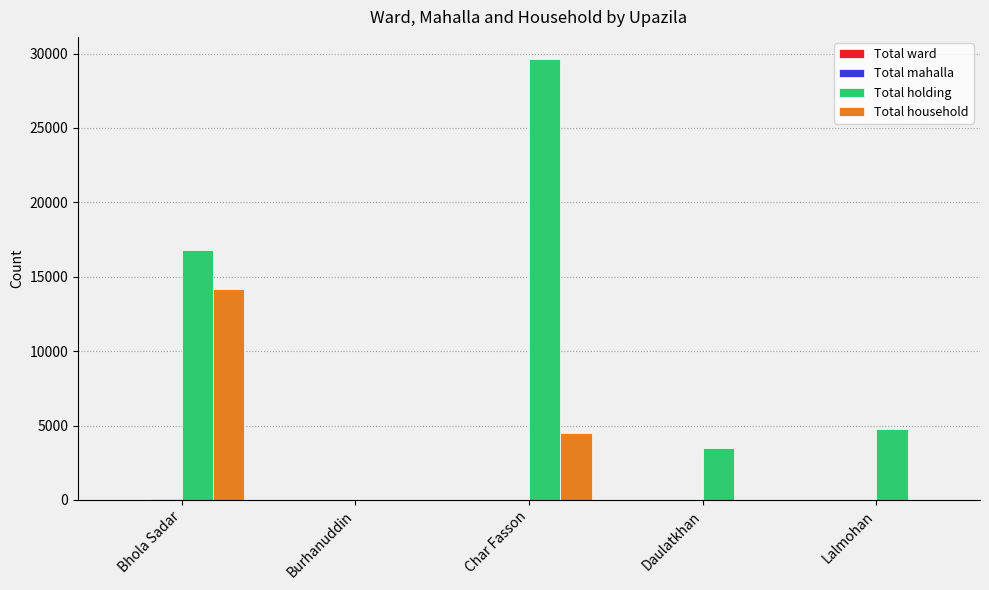

Between Burhanuddin and Char Fasson, which series saw the biggest shift?

Total holding